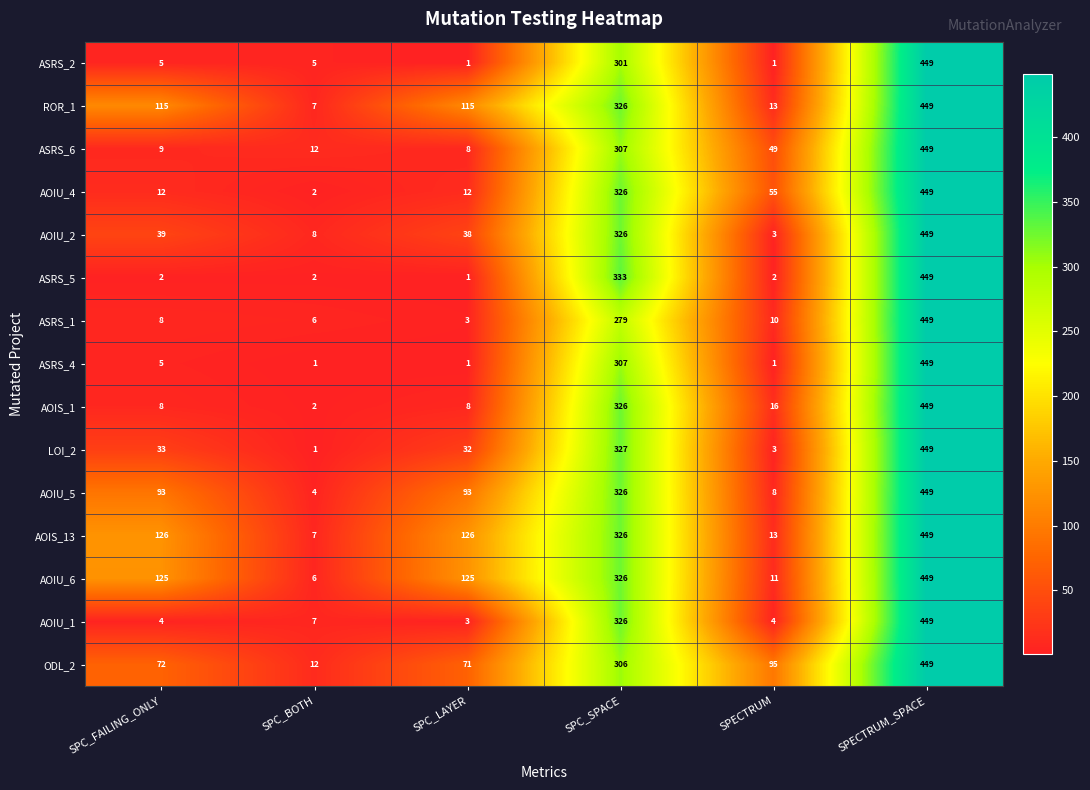

What is the spread (max minus min) of values at SPC_LAYER?

125